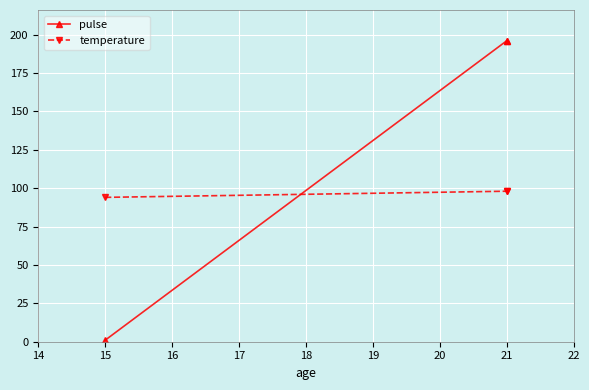

Rank the series at 15 from lowest to highest value.

pulse, temperature